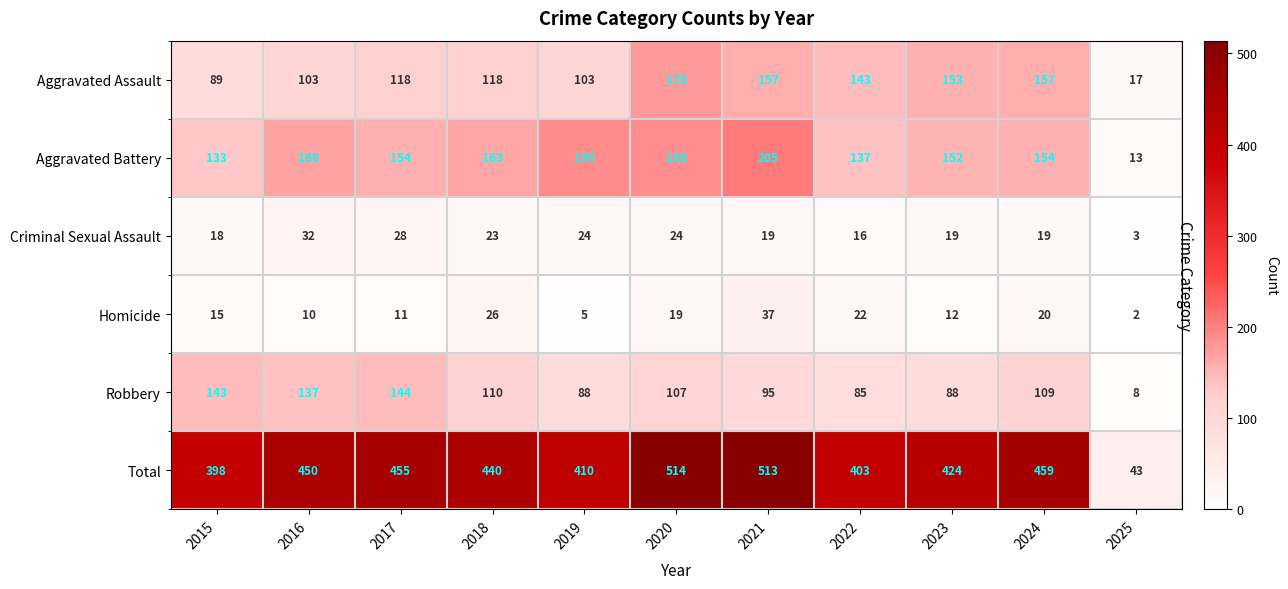

The value of Homicide at 2021 is 22. True or false?

False